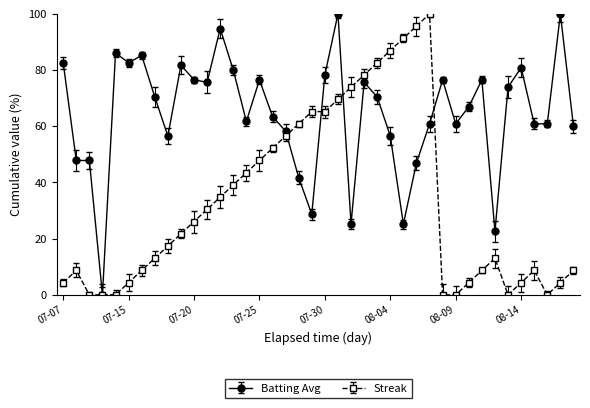

What is the value of the Batting Avg point at the 35th from the left?

73.9